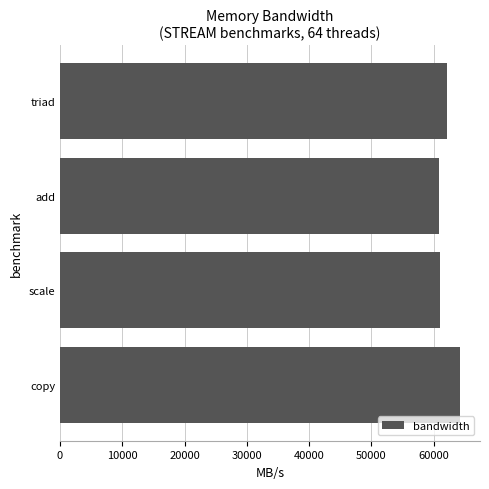

Does the chart contain any negative values?

No